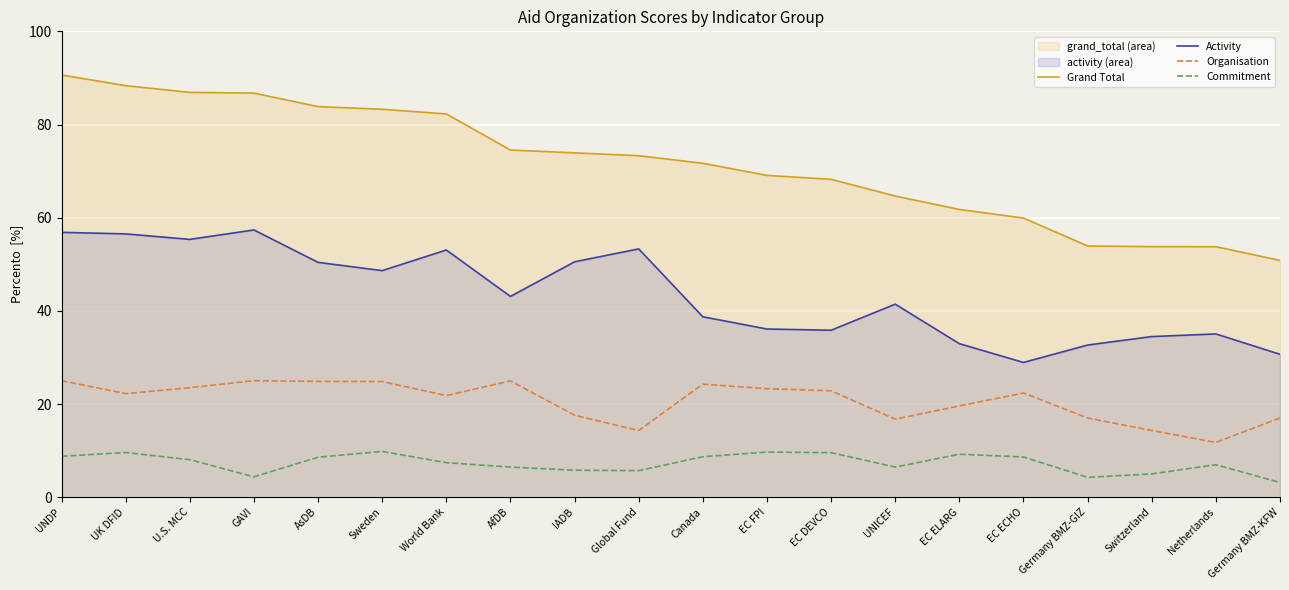

What is the average value of the Organisation series?

20.7